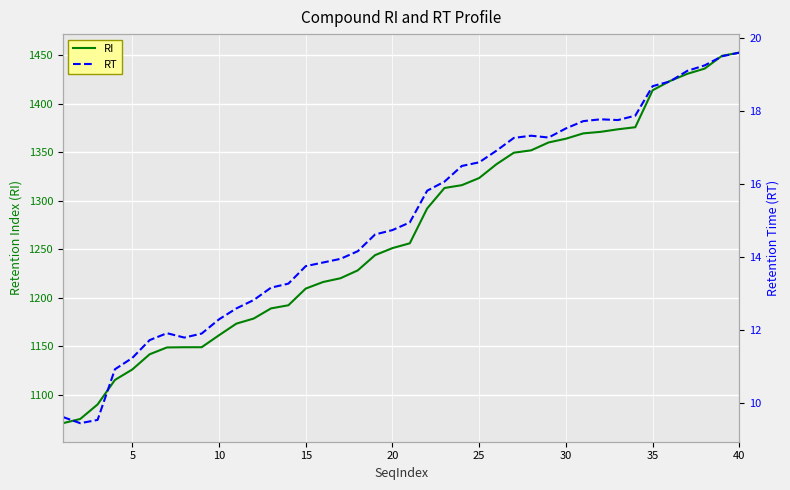

Which series changed the most between 30 and 20?

RI